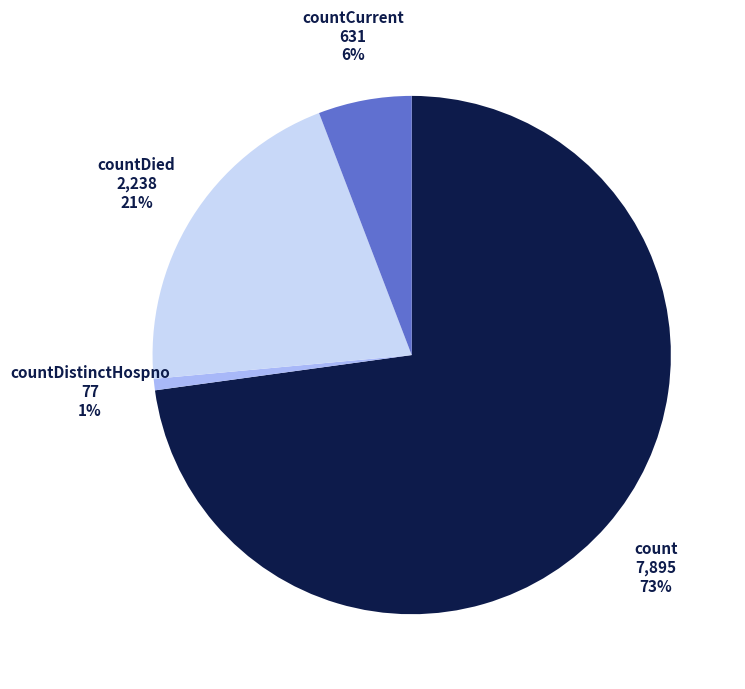

How many slices are in this pie chart?

4